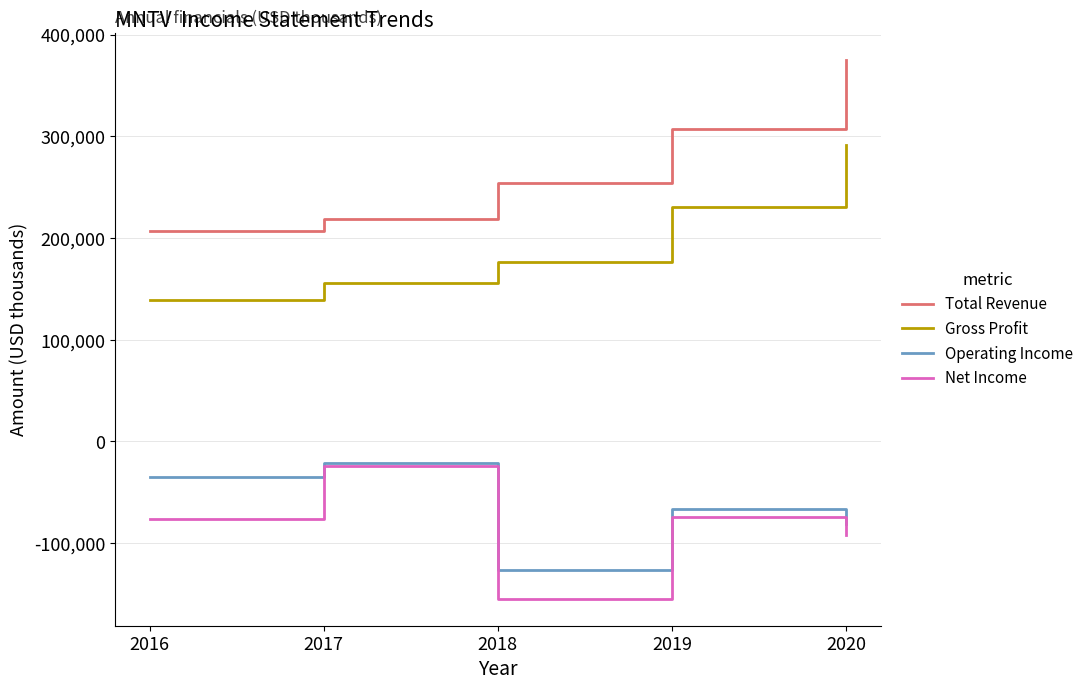

True or false: Net Income has a value of -114323 at 2016.

False